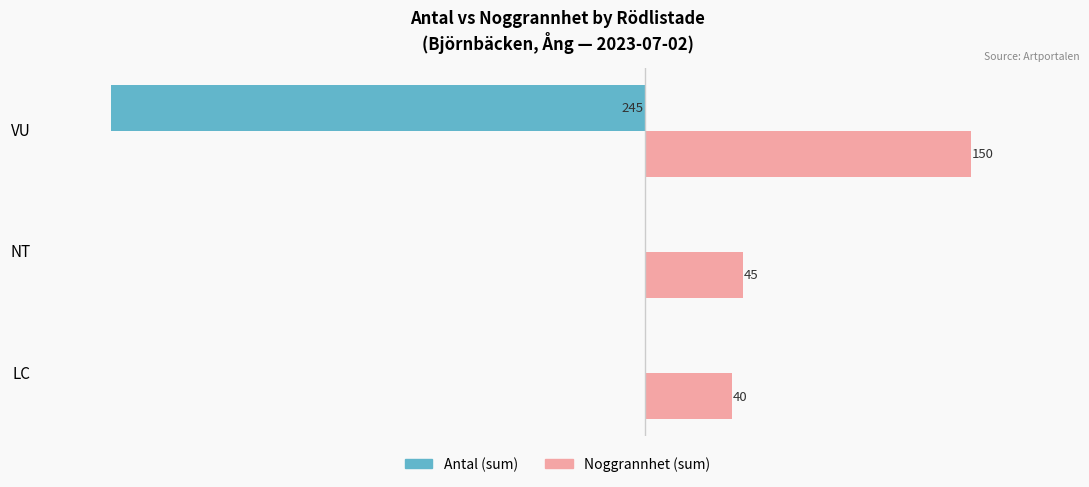

Which series has the largest total across all categories?

Noggrannhet (sum)